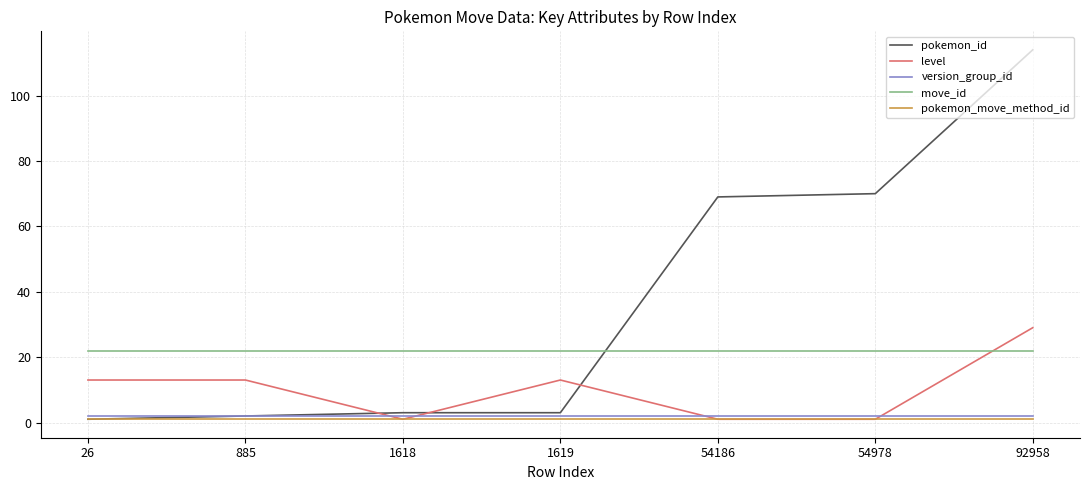

How many intersections are there between move_id and level?

1